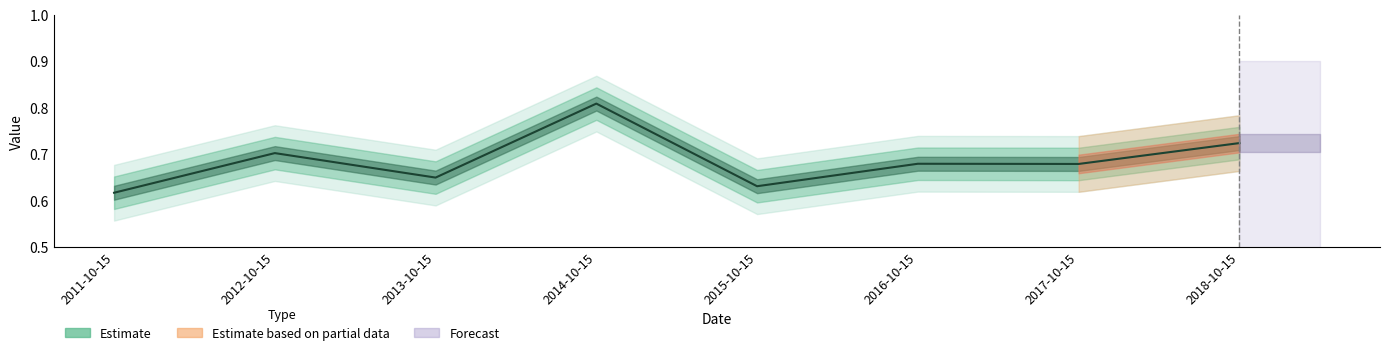

Read the value at 2017-10-15.

0.7